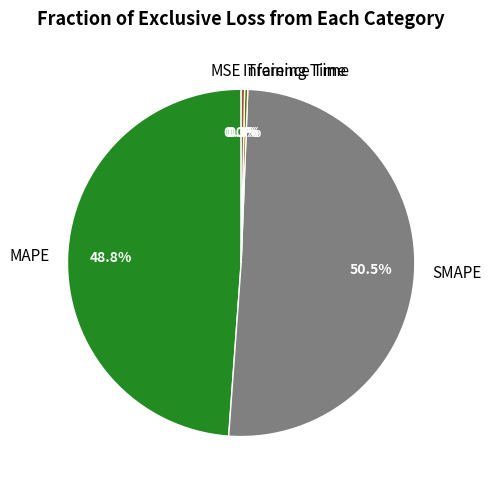

Which has a higher value, MAPE or Inference Time?

MAPE